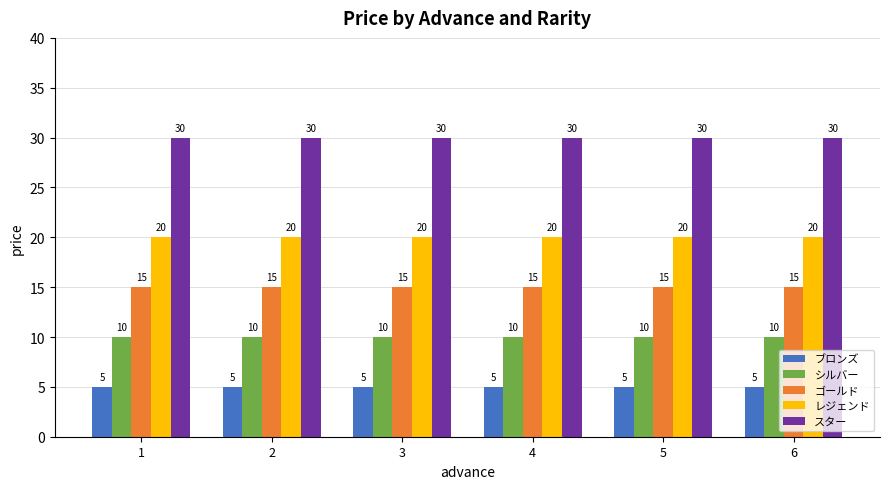

What is the maximum value for ゴールド?

15